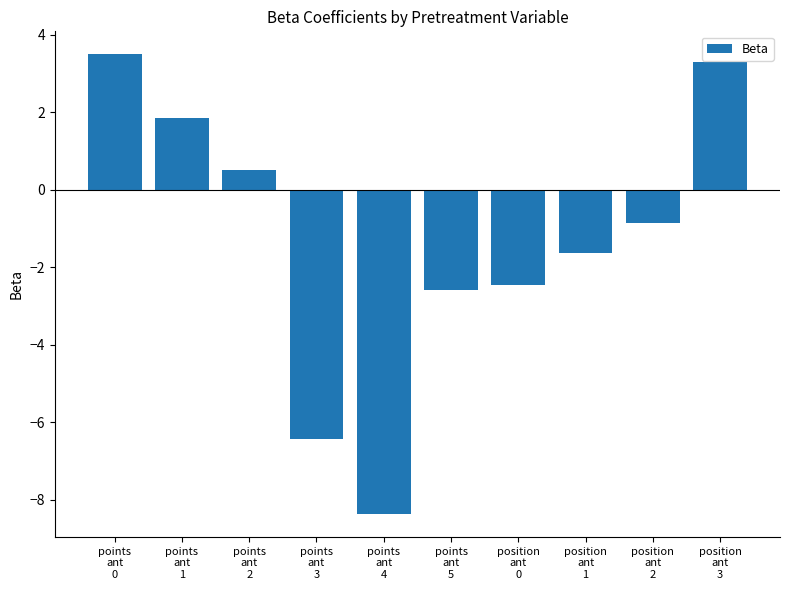

The value at position
ant
0 is -2.5. True or false?

True